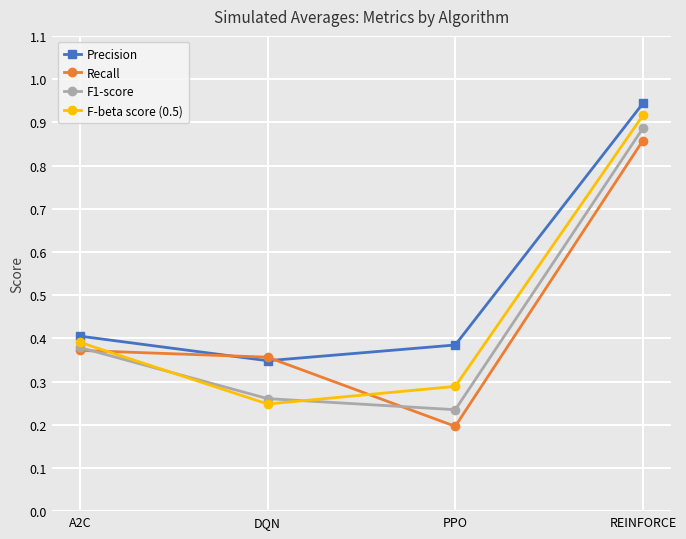

How many categories are shown in the chart?

4